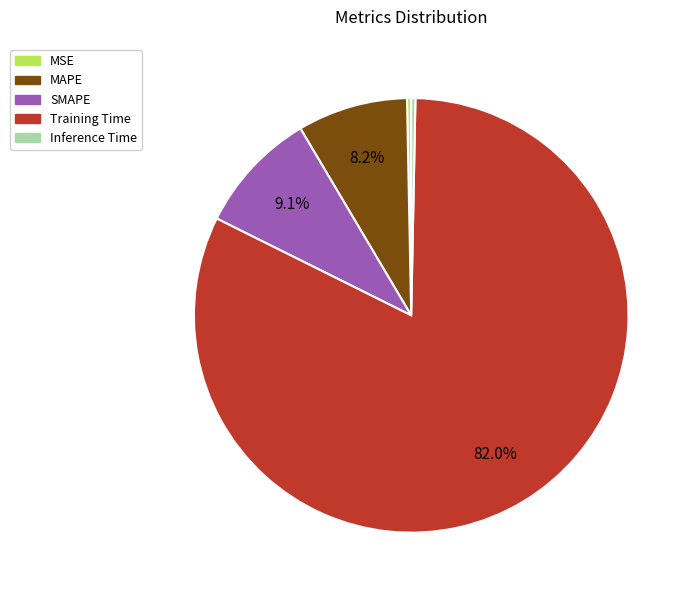

Is it true that Training Time is 89% of the pie?

False